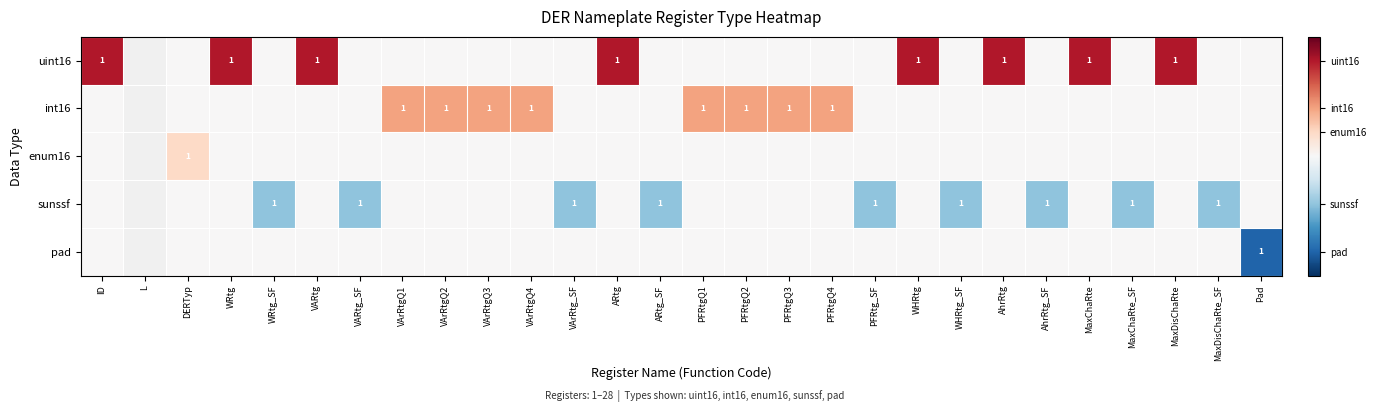

The value of int16 at PFRtgQ3 is 1. True or false?

True